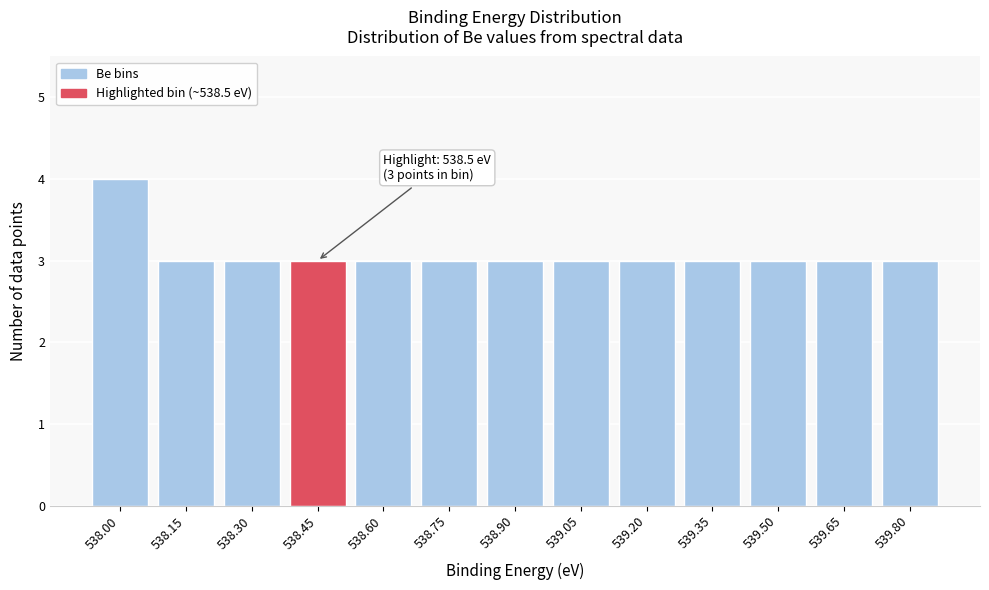

Reading left to right, extract all data points from this chart.

538.00=4	538.15=3	538.30=3	538.45=3	538.60=3	538.75=3	538.90=3	539.05=3	539.20=3	539.35=3	539.50=3	539.65=3	539.80=3